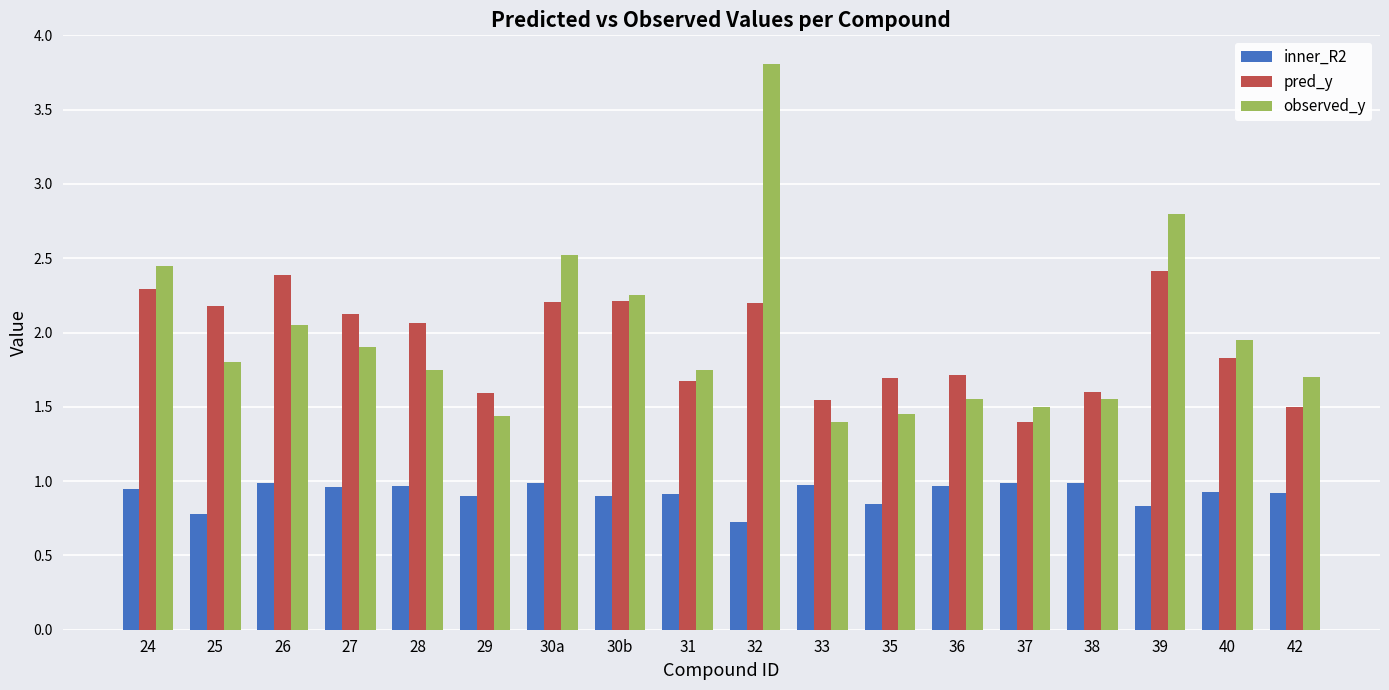

Are the bars grouped side by side (vs. stacked)?

Yes